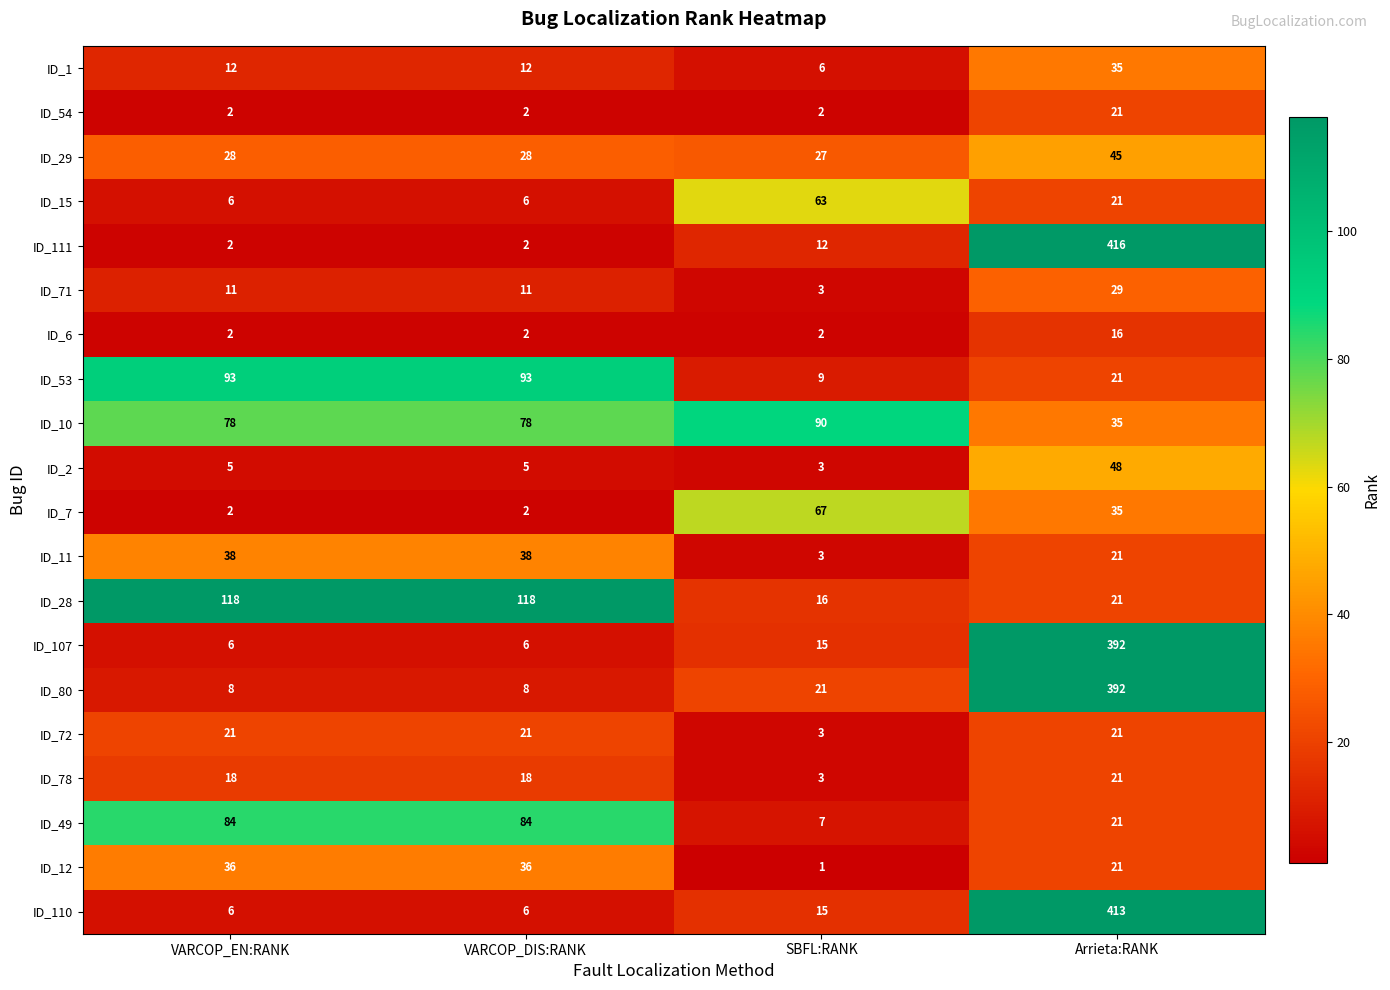

Where is ID_49 nearest to the value 45?

Arrieta:RANK